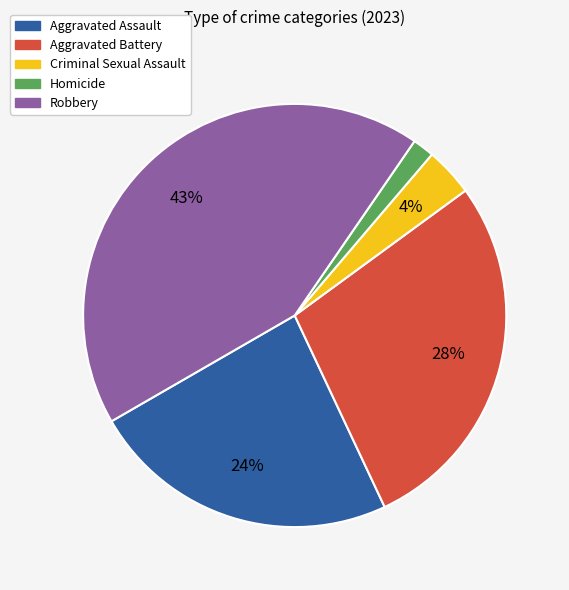

What is the smallest slice in the pie chart?

Homicide